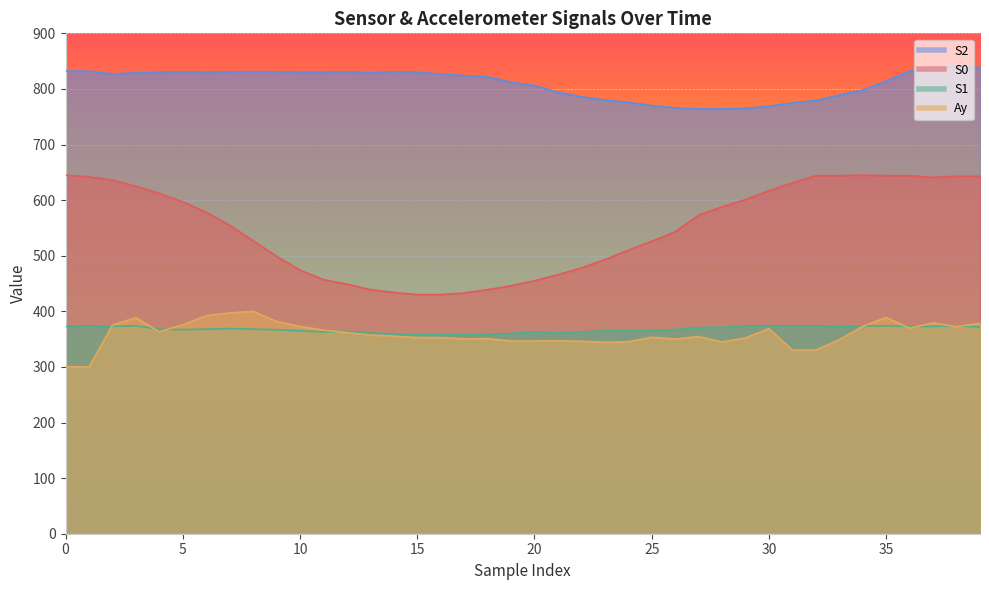

What is the sum of all S2 values?

32415.0